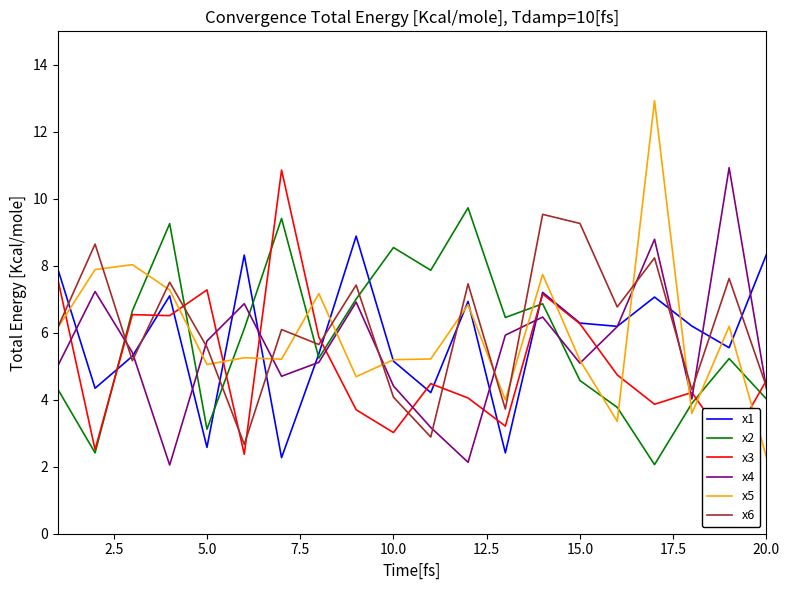

Which series has the widest spread of values?

x5